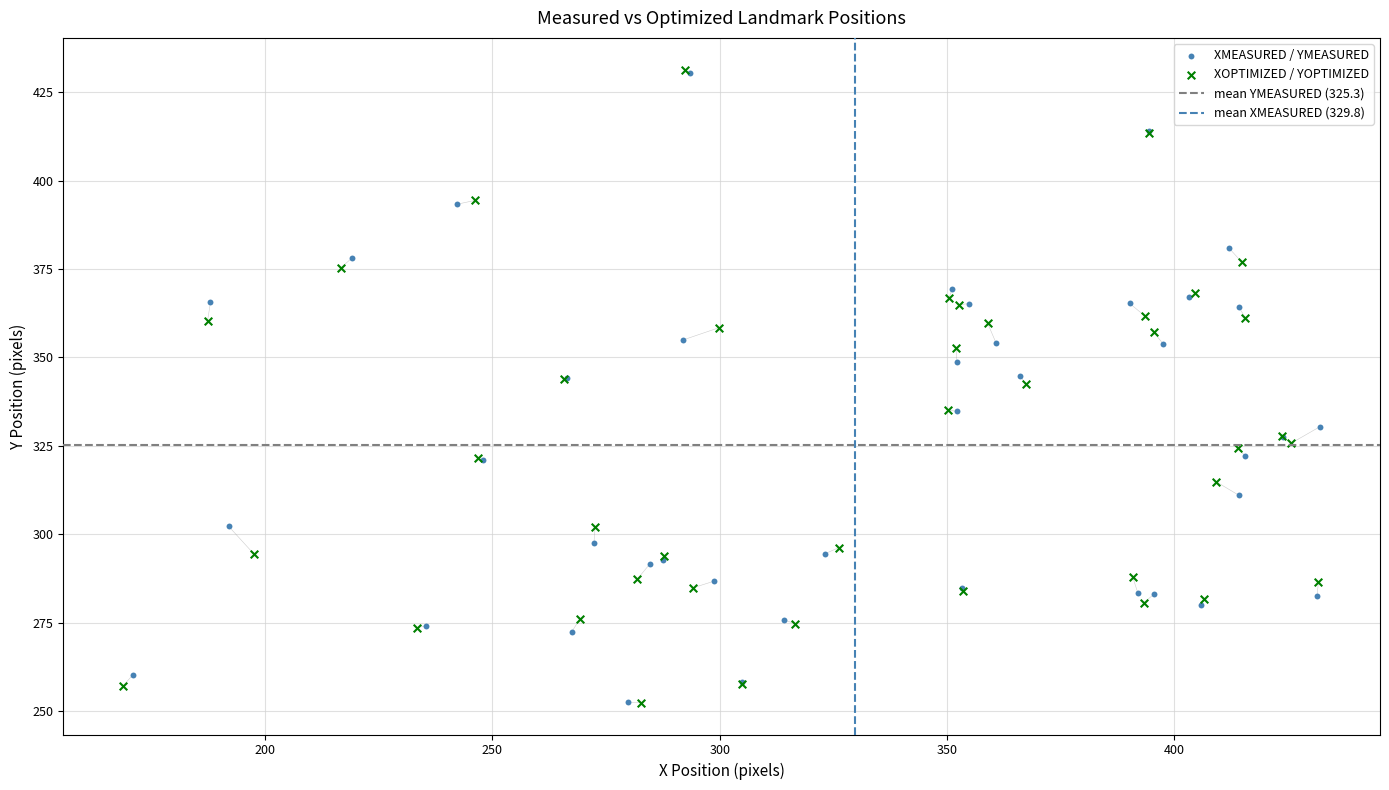

Which series has the largest Y range (max minus min)?

XOPTIMIZED / YOPTIMIZED